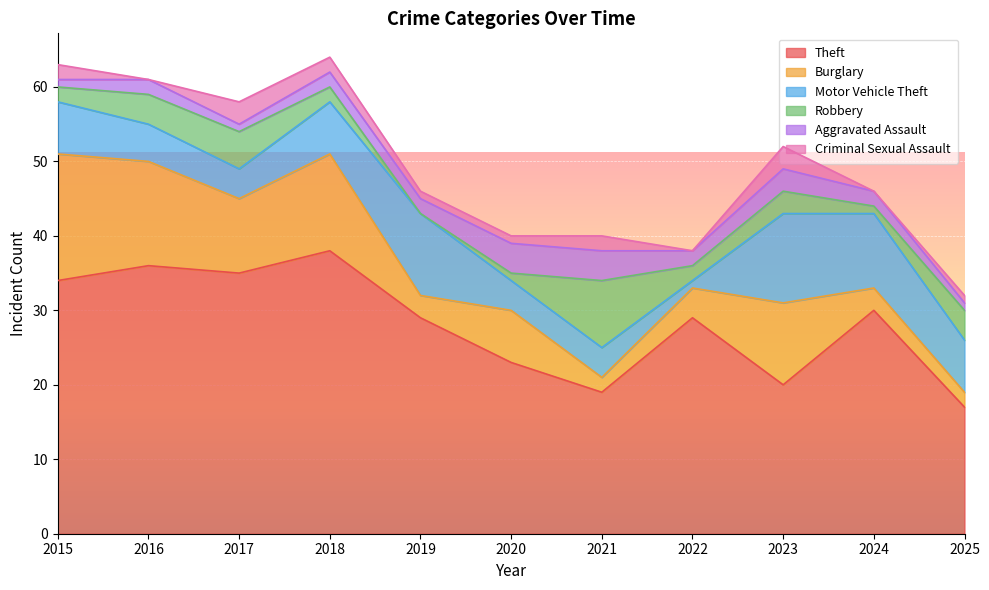

How many interior local peaks does the Motor Vehicle Theft series have?

2